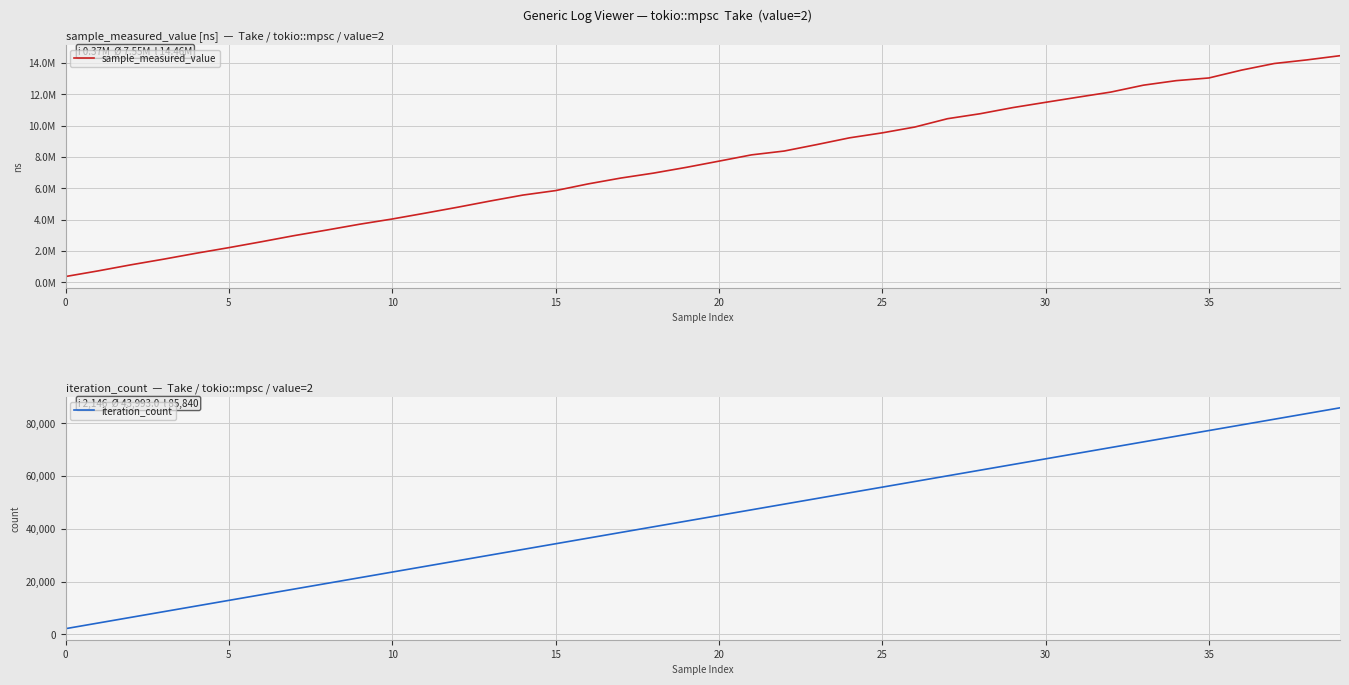

What is the label of the 16th point from the left?

15